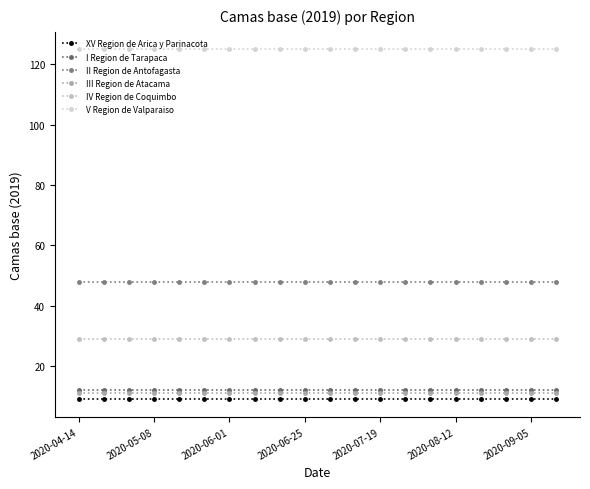

At which label is IV Region de Coquimbo closest to 29?

2020-04-14